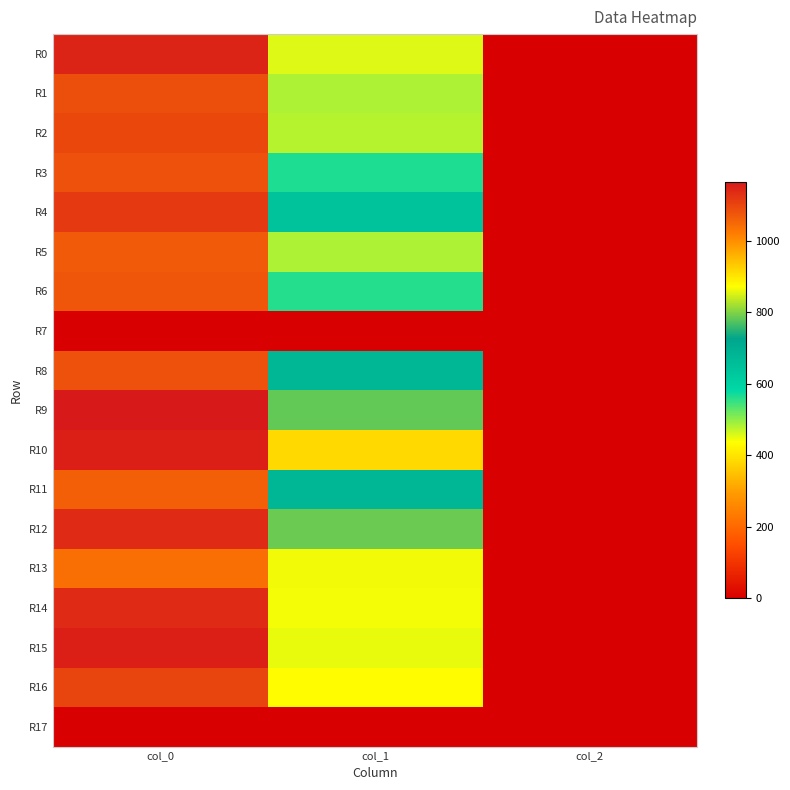

Reading right to left, extract all data points from this chart.

R0: col_2=2.0	col_1=455.6	col_0=1146.7
R1: col_2=2.0	col_1=482.6	col_0=1086.7
R2: col_2=2.0	col_1=479.2	col_0=1096.7
R3: col_2=2.0	col_1=563.6	col_0=1083.3
R4: col_2=2.0	col_1=641.2	col_0=1116.7
R5: col_2=2.0	col_1=482.6	col_0=1070.0
R6: col_2=2.0	col_1=560.2	col_0=1076.7
R7: col_2=0.0	col_1=0.0	col_0=0.0
R8: col_2=2.0	col_1=675.0	col_0=1083.3
R9: col_2=2.0	col_1=783.0	col_0=1163.3
R10: col_2=2.0	col_1=914.6	col_0=1153.3
R11: col_2=2.0	col_1=675.0	col_0=1063.3
R12: col_2=2.0	col_1=786.4	col_0=1136.7
R13: col_2=2.0	col_1=864.0	col_0=1040.0
R14: col_2=2.0	col_1=442.1	col_0=1136.7
R15: col_2=2.0	col_1=448.9	col_0=1153.3
R16: col_2=2.0	col_1=432.0	col_0=1100.0
R17: col_2=0.0	col_1=0.0	col_0=0.0